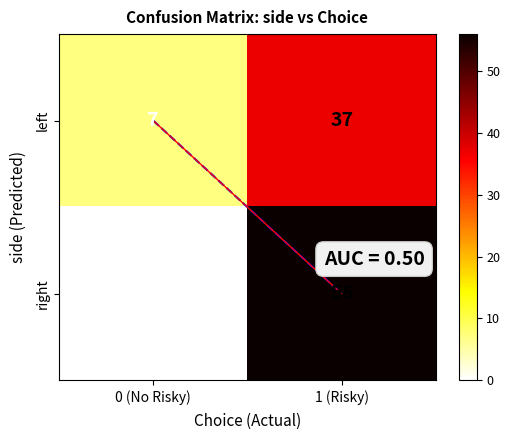

What is the difference between the maximum and minimum values in the left series?

30